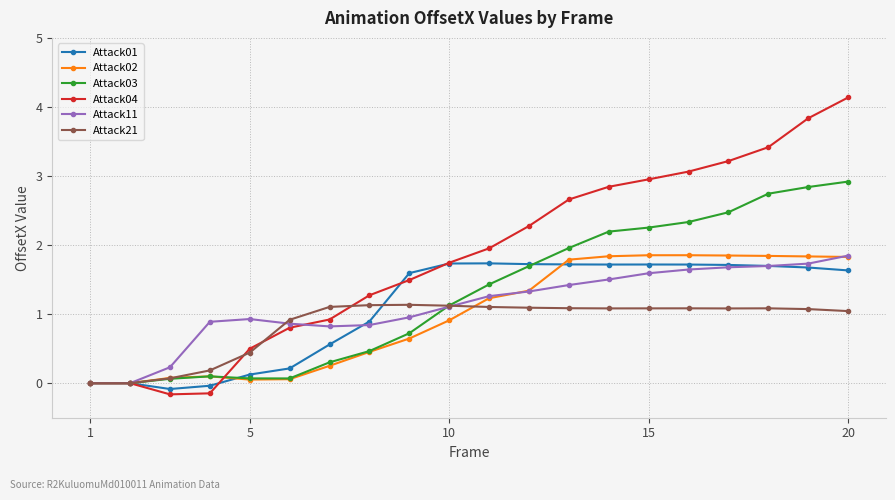

What is the highest value of the Attack01 series?

1.7